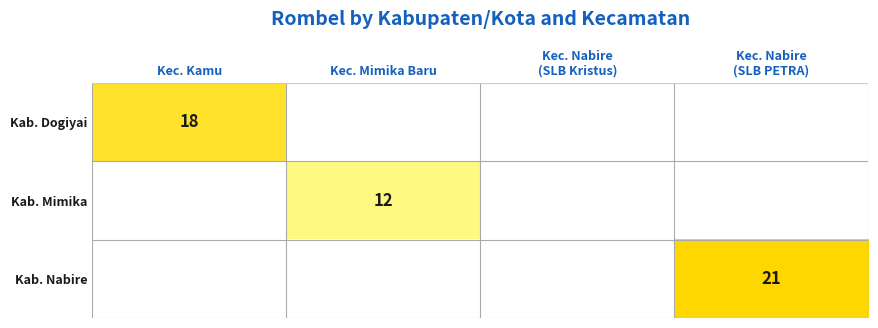

What is the difference between the maximum and second lowest values in the Kab. Dogiyai series?

18